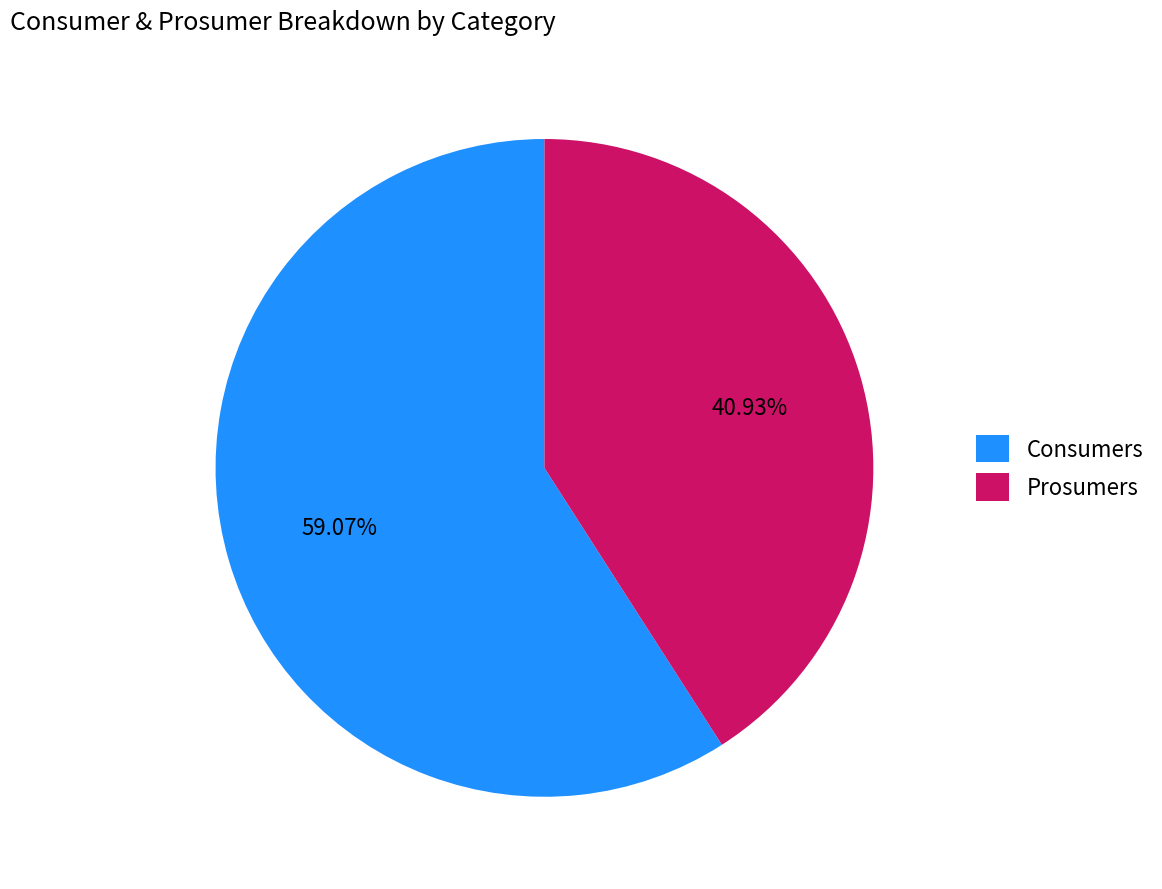

Rank the categories by value from lowest to highest.

Prosumers, Consumers